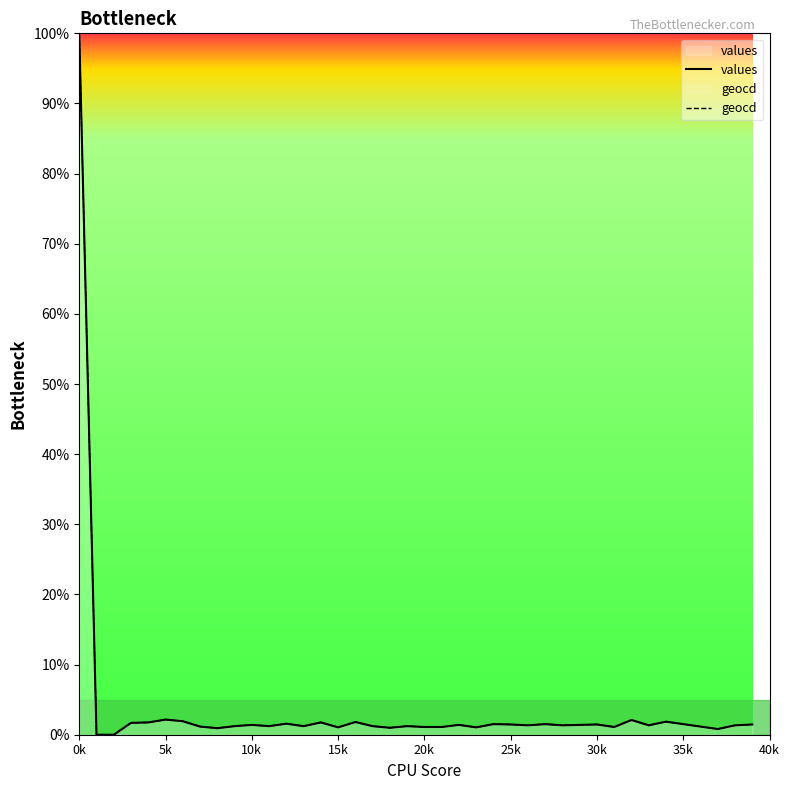

Reading left to right, extract all data points from this chart.

values: 100.0	0.0	0.0	1.7	1.8	2.2	1.9	1.2	0.9	1.2	1.4	1.2	1.6	1.2	1.8	1.1	1.8	1.2	1.0	1.2	1.1	1.1	1.4	1.1	1.5	1.5	1.3	1.5	1.3	1.4	1.5	1.1	2.1	1.3	1.9	1.5	1.2	0.8	1.3	1.5
geocd: 100.0	0.0	0.0	1.7	1.8	2.2	1.9	1.2	0.9	1.2	1.4	1.2	1.6	1.2	1.8	1.1	1.8	1.2	1.0	1.2	1.1	1.1	1.4	1.1	1.5	1.5	1.3	1.5	1.3	1.4	1.5	1.1	2.1	1.3	1.9	1.5	1.2	0.8	1.3	1.5